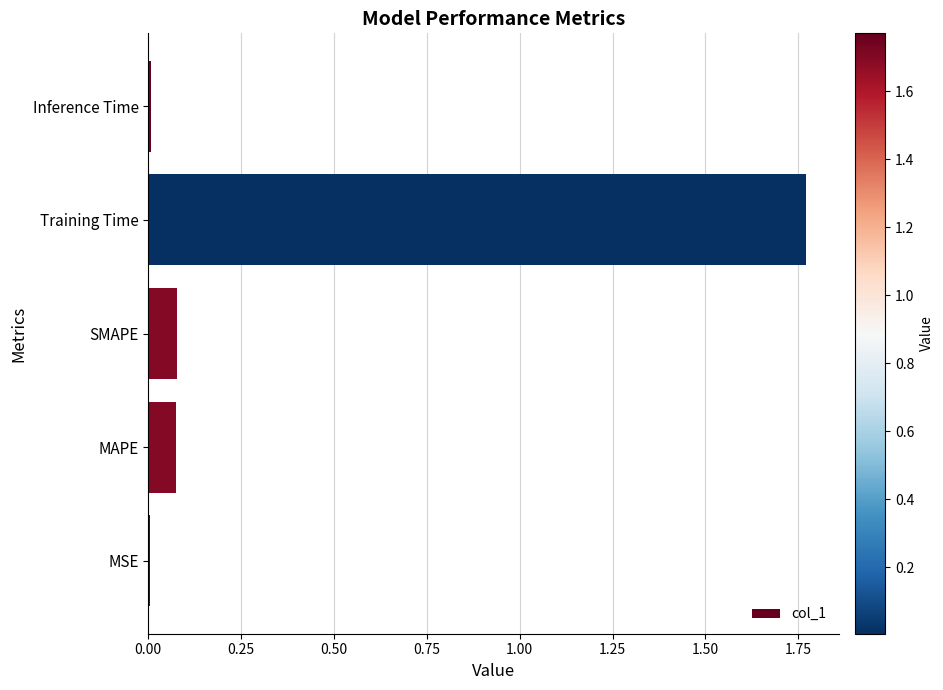

Which label corresponds to the largest value in the chart?

Training Time